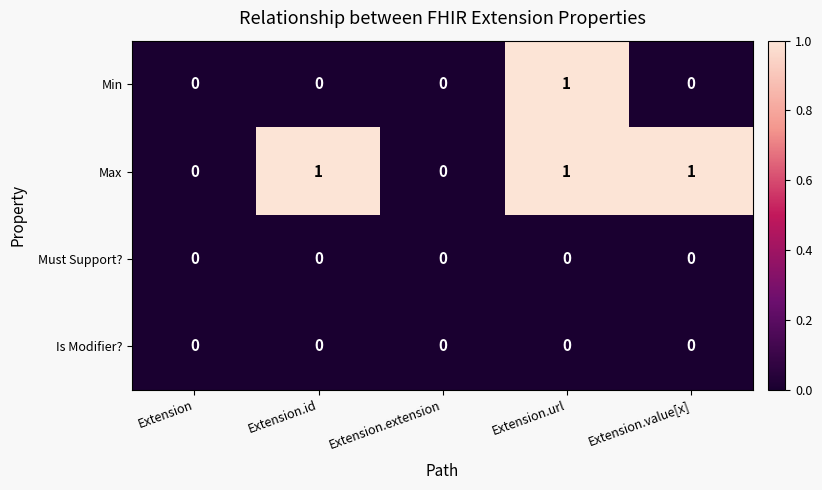

Reading left to right, list all the values displayed in this chart.

Min: Extension=0	Extension.id=0	Extension.extension=0	Extension.url=1	Extension.value[x]=0
Max: Extension=0	Extension.id=1	Extension.extension=0	Extension.url=1	Extension.value[x]=1
Must Support?: Extension=0	Extension.id=0	Extension.extension=0	Extension.url=0	Extension.value[x]=0
Is Modifier?: Extension=0	Extension.id=0	Extension.extension=0	Extension.url=0	Extension.value[x]=0